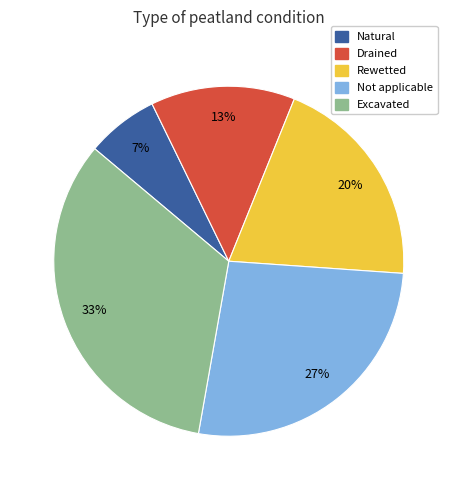

Rank the categories by value from highest to lowest.

Excavated, Not applicable, Rewetted, Drained, Natural